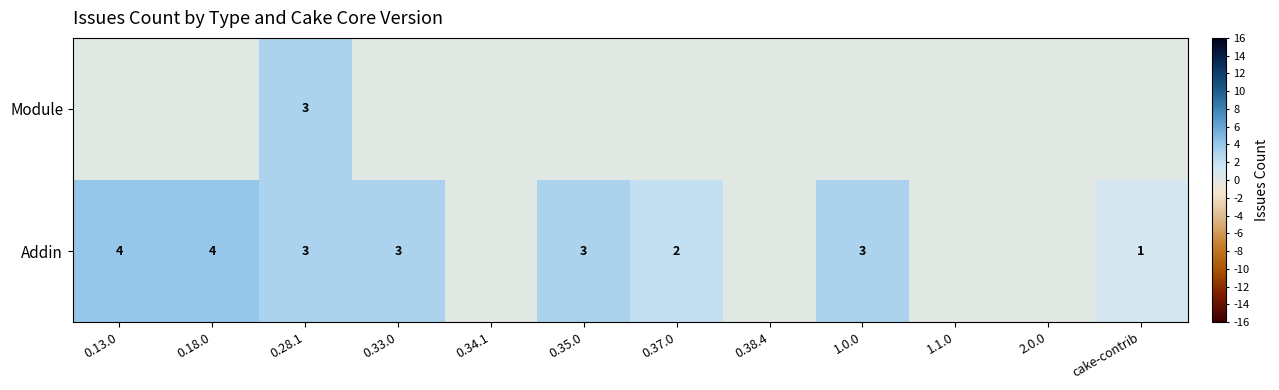

What is the spread (max minus min) of values at 0.35.0?

3